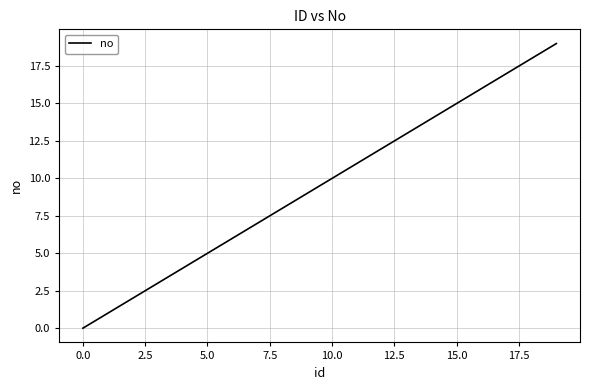

Reading left to right, what are all the values shown in this chart?

0	1	2	3	4	5	6	7	8	9	10	11	12	13	14	15	16	17	18	19